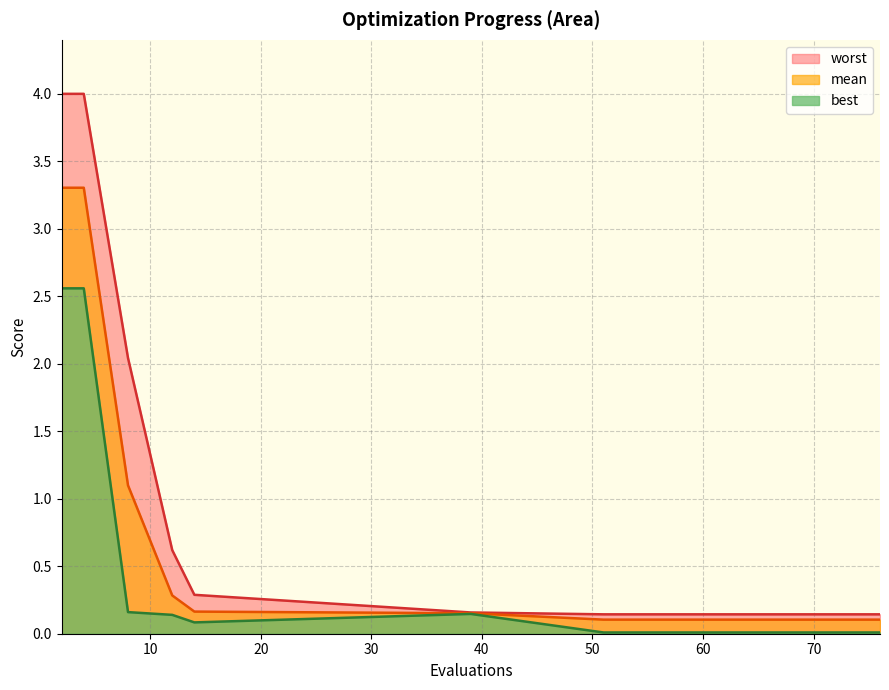

Reading left to right, list all the values displayed in this chart.

mean: 2=3.3	4=3.3	8=1.1	12=0.3	14=0.2	39=0.2	51=0.1	55=0.1	59=0.1	62=0.1	65=0.1	68=0.1	70=0.1	74=0.1	76=0.1
best: 2=2.6	4=2.6	8=0.2	12=0.1	14=0.1	39=0.1	51=0.0	55=0.0	59=0.0	62=0.0	65=0.0	68=0.0	70=0.0	74=0.0	76=0.0
worst: 2=4.0	4=4.0	8=2.0	12=0.6	14=0.3	39=0.2	51=0.1	55=0.1	59=0.1	62=0.1	65=0.1	68=0.1	70=0.1	74=0.1	76=0.1